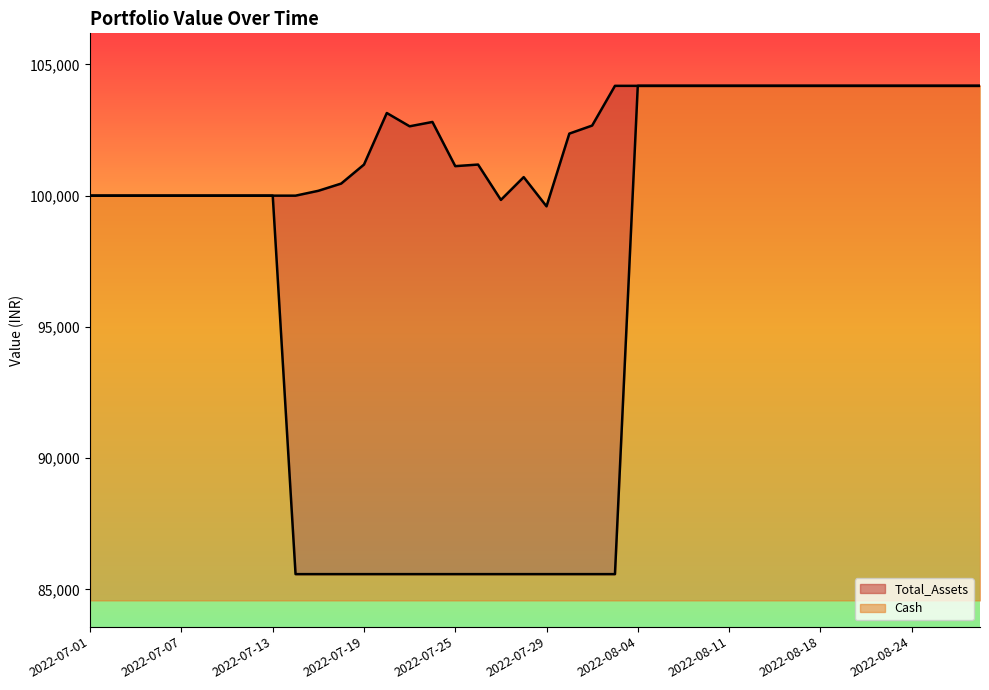

What position from the left is 2022-07-04?

2